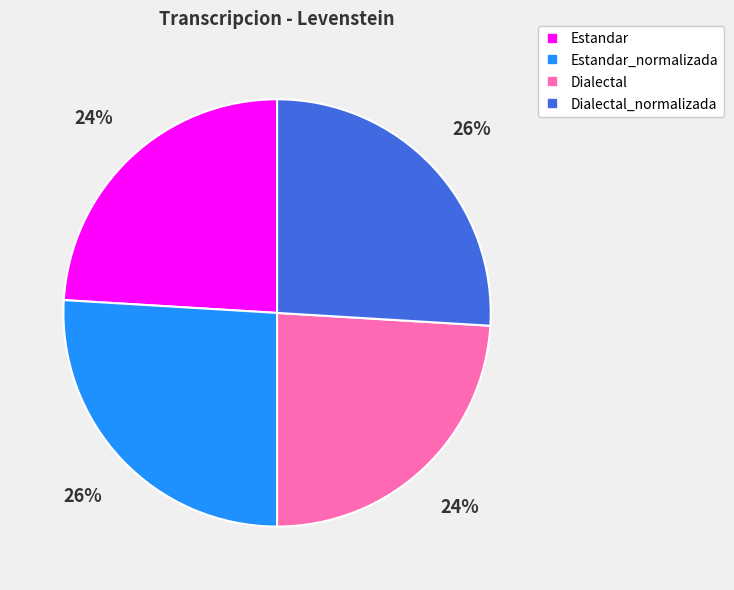

Is there a majority slice in this chart?

No